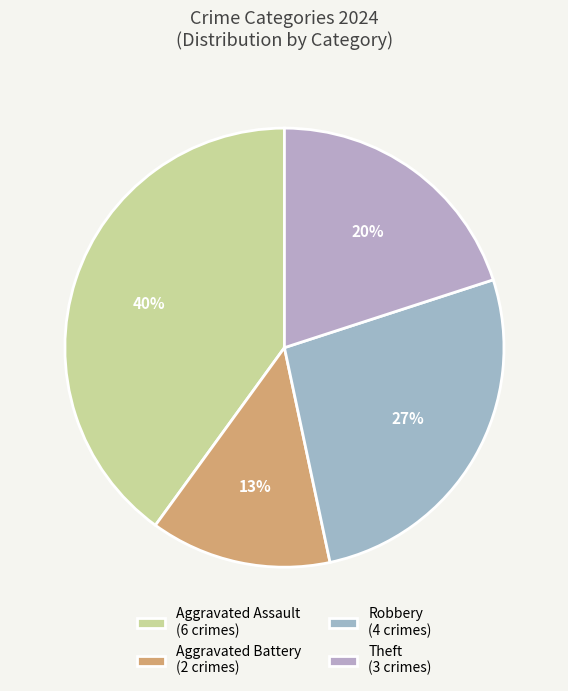

Between Aggravated Battery and Robbery, which is larger?

Robbery